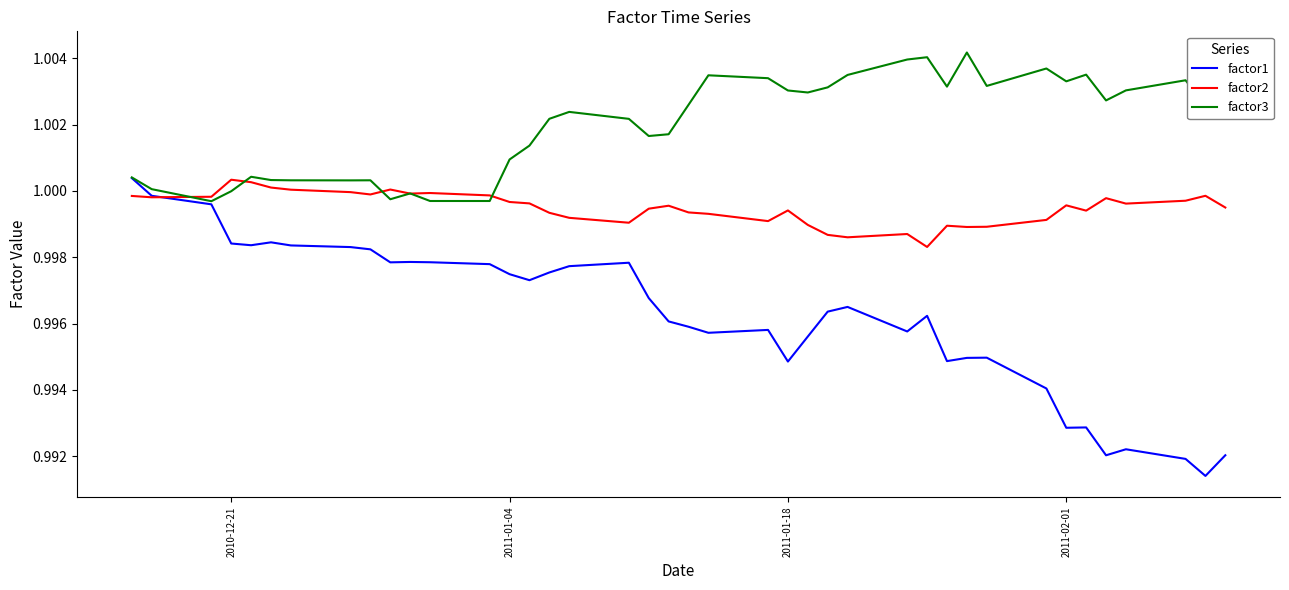

Which series has the widest spread of values?

factor1